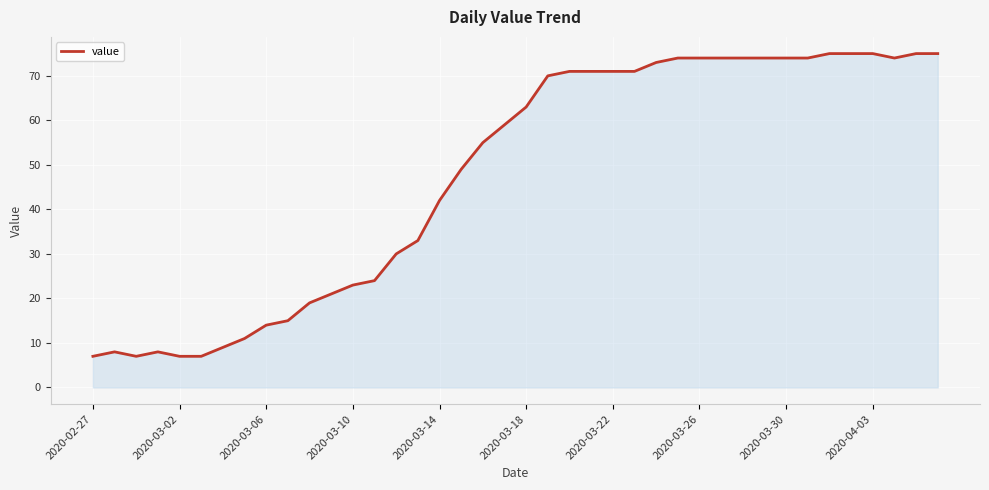

What is the difference between the maximum and second lowest values?

68